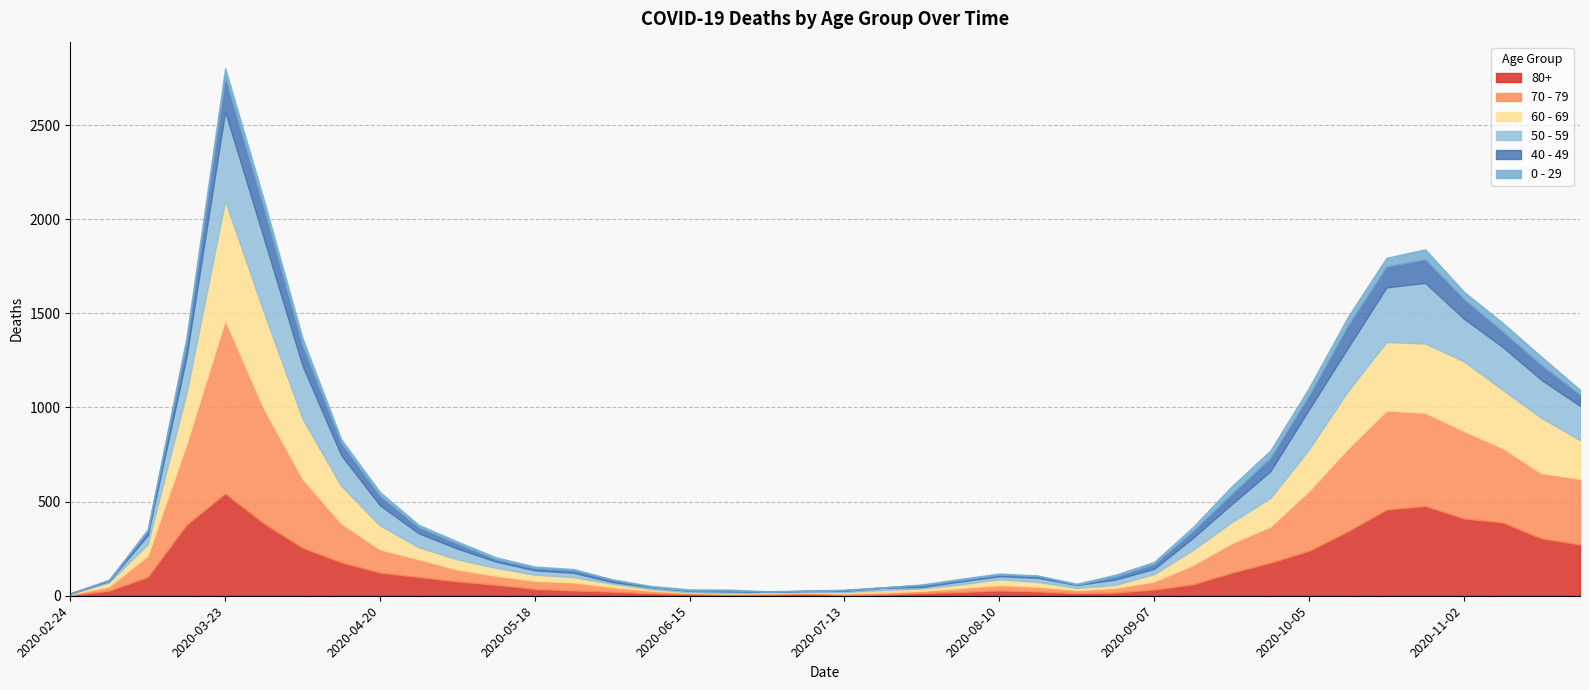

At which label does 40 - 49 reach its minimum?

2020-02-24